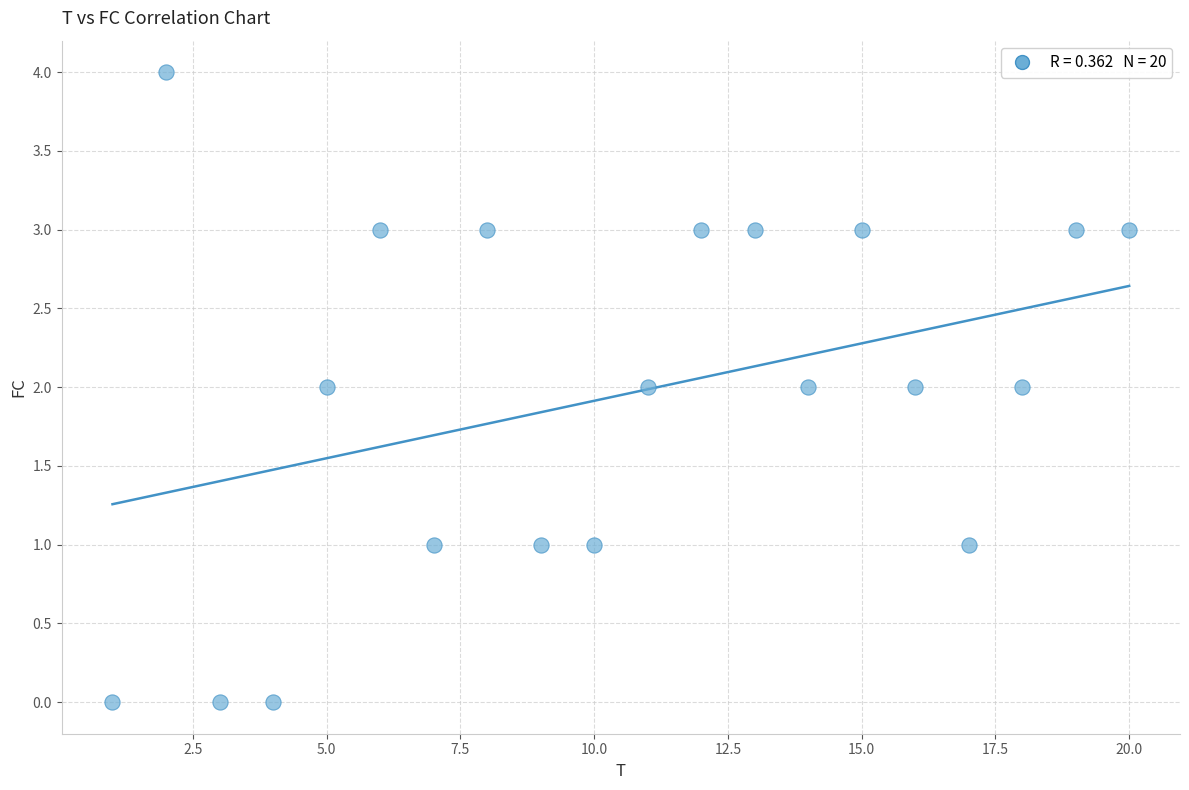

What is the range of Y values (max minus min)?

4